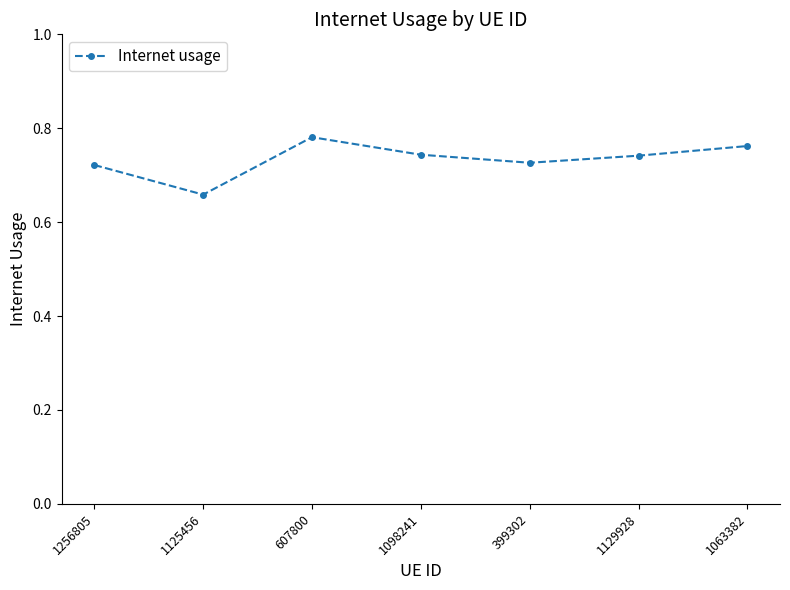

The chart shows a value of 1.3 at 1098241. True or false?

False